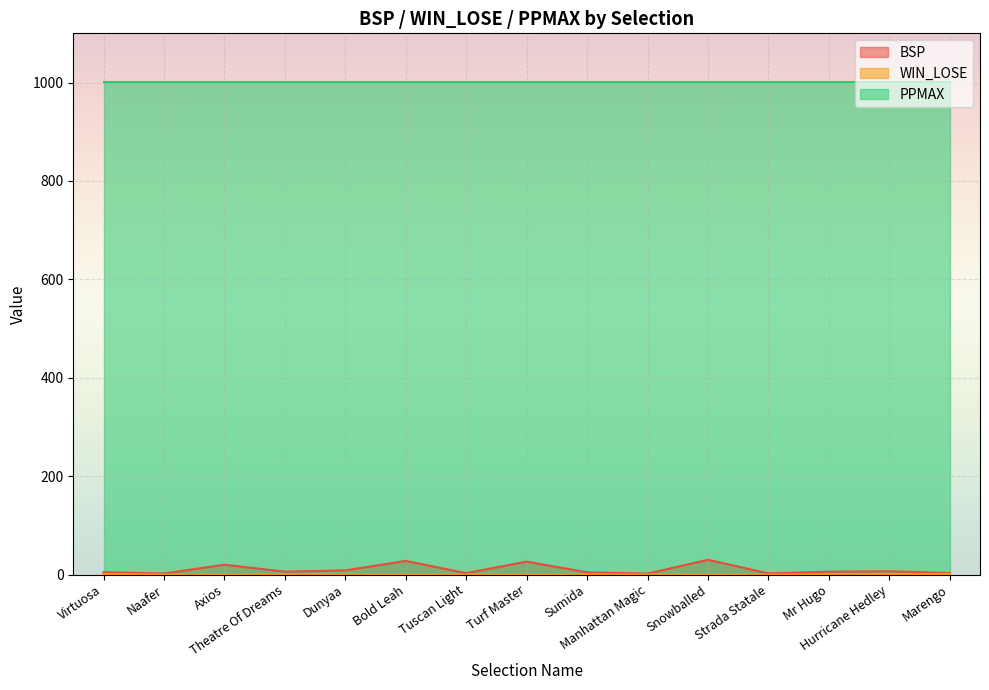

Is the value of WIN_LOSE at Axios greater than the value of BSP at Bold Leah?

No